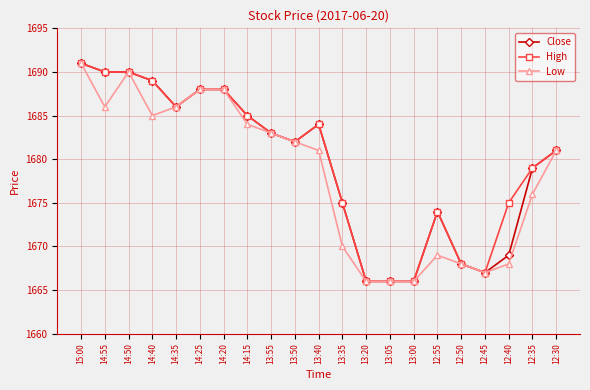

What is the total value across all series at 14:15?

5054